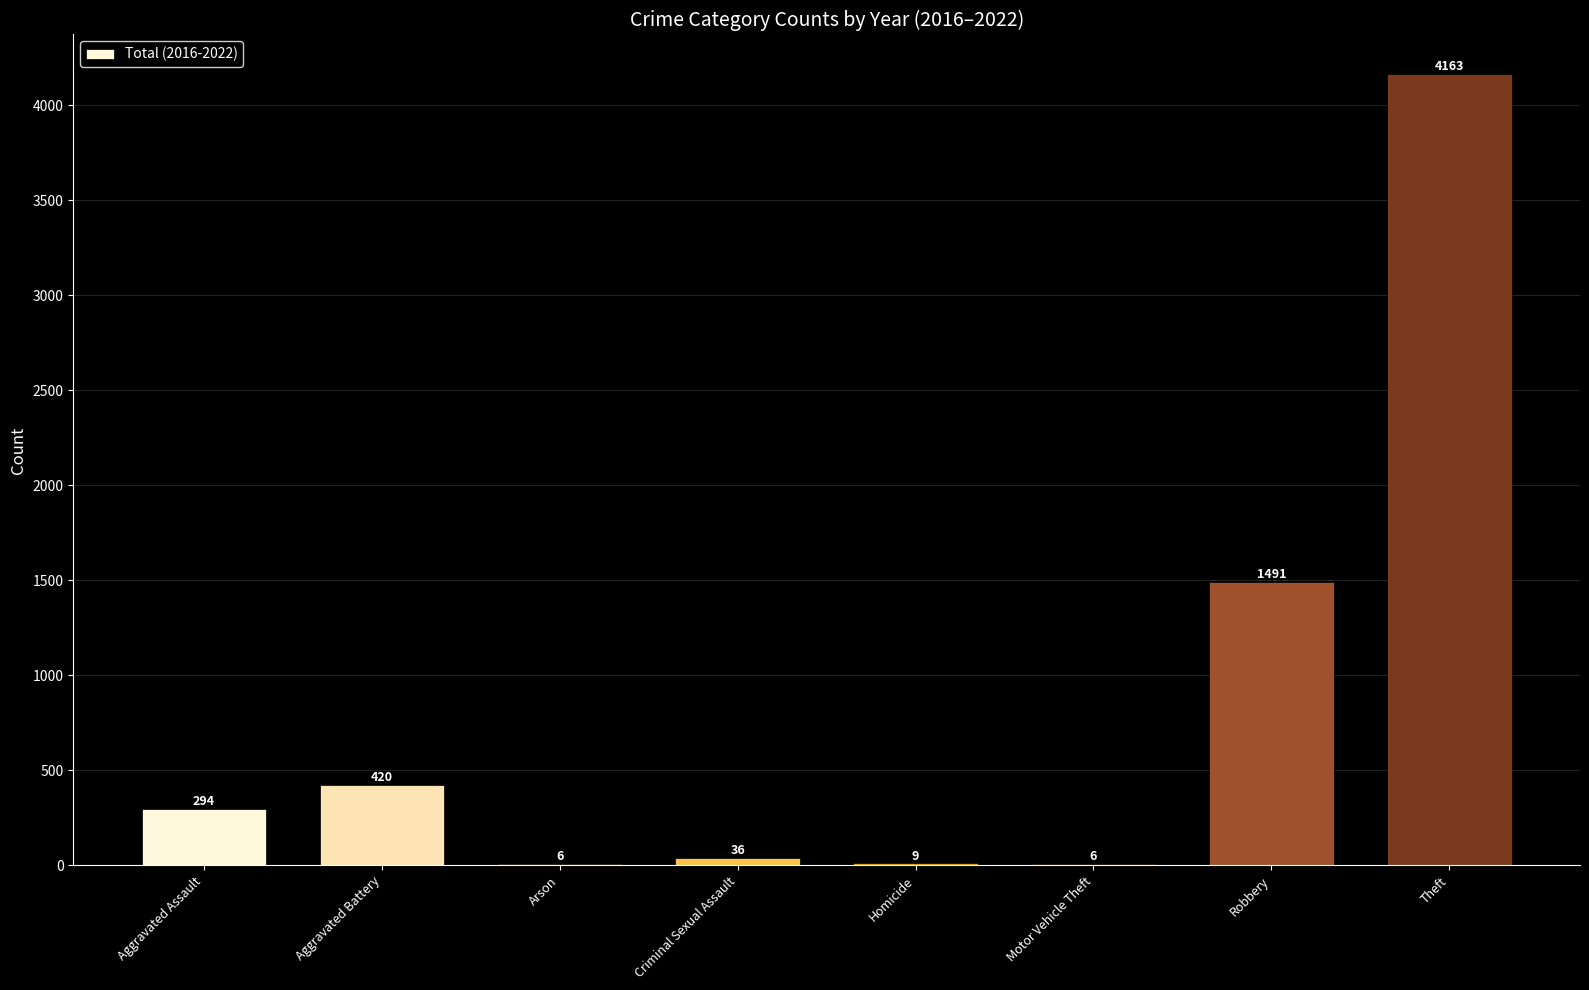

Are the bars grouped side by side (vs. stacked)?

No